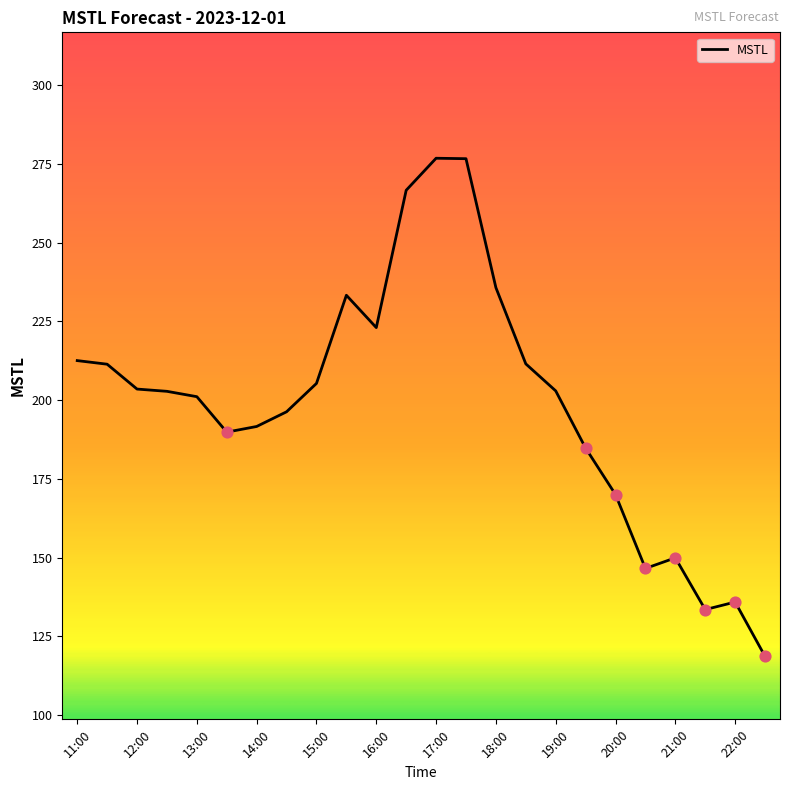

What is the difference between the maximum and minimum values?

158.3